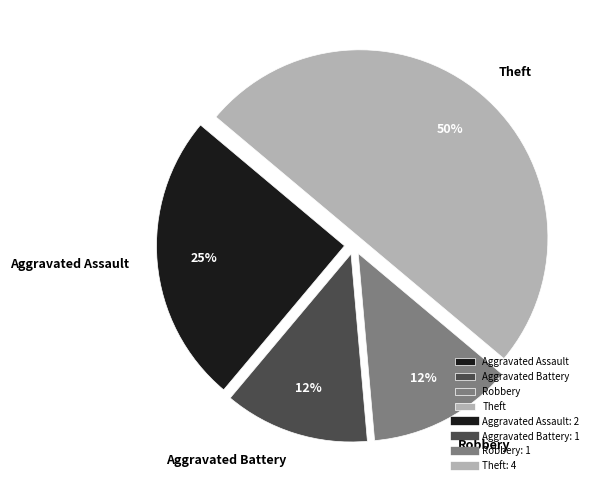

Does Robbery account for over 50% of the chart?

No